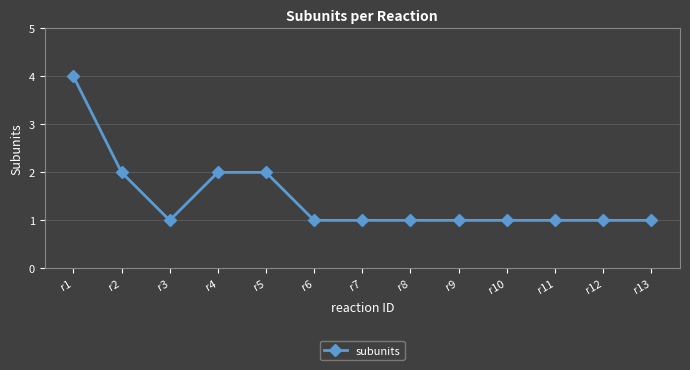

What is the value of the 8th point from the left?

1